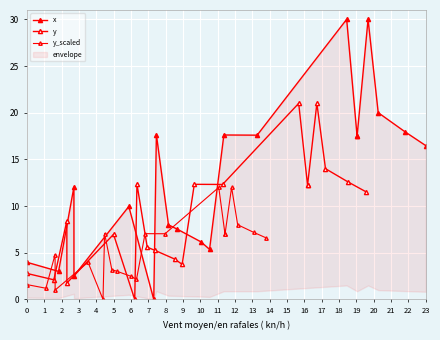

True or false: y has more than 2 interior local peaks.

True